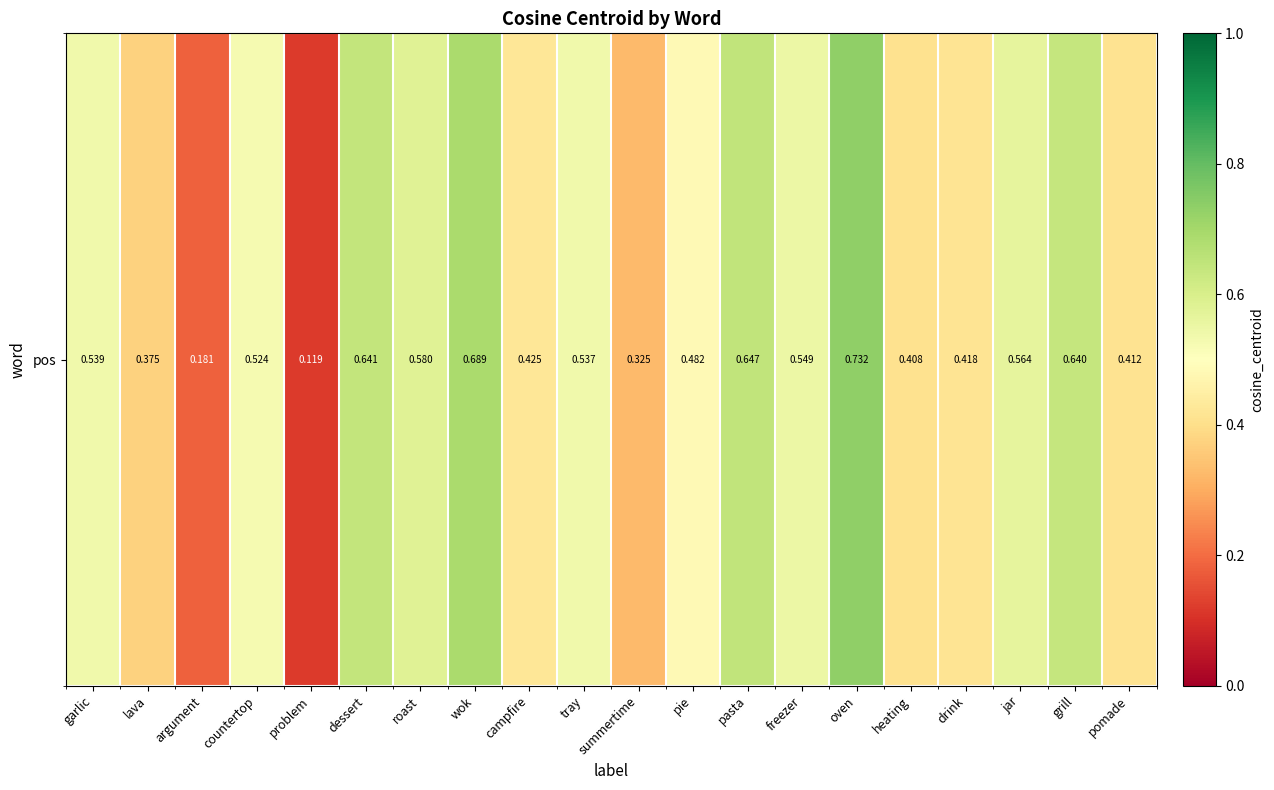

Which category has the lowest value across all series?

problem